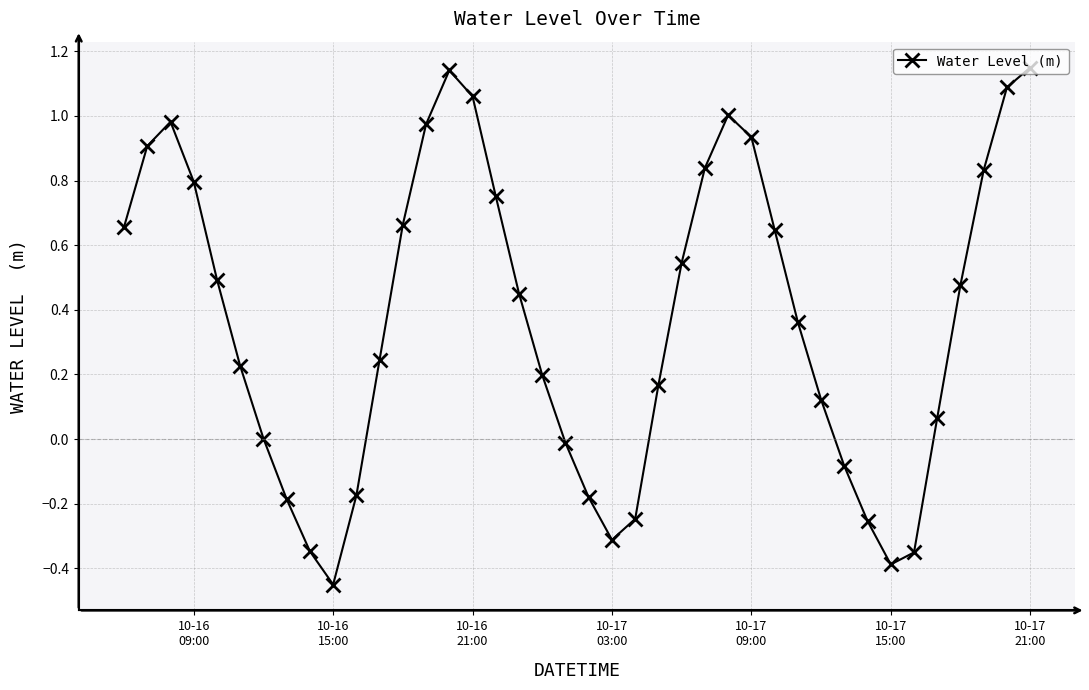

Does the chart have visible grid lines?

Yes